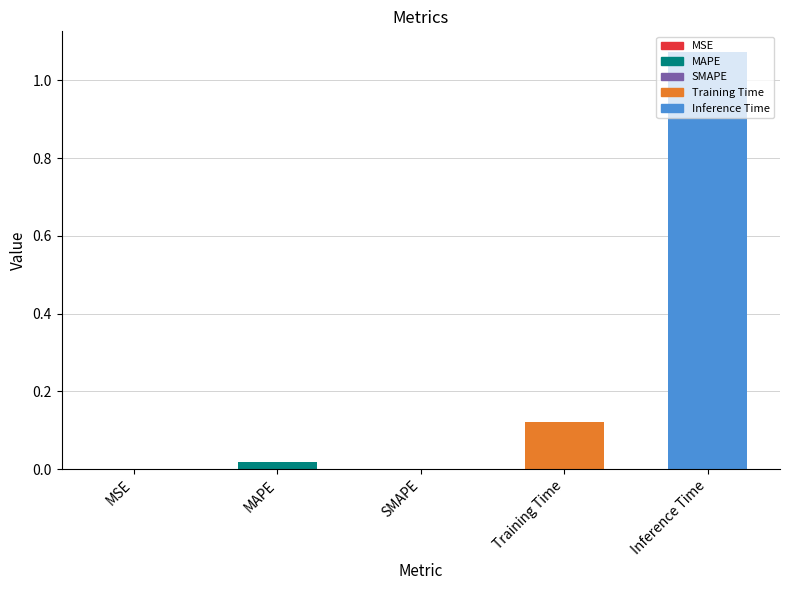

True or false: the data shows 0.3 at Inference Time.

False